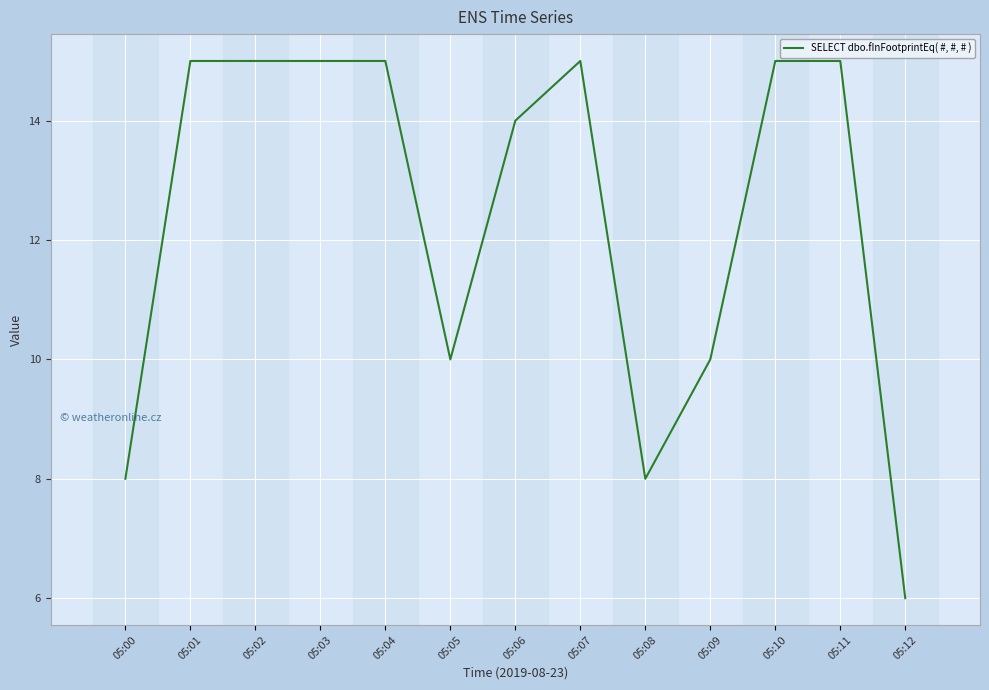

How many lines are shown in the chart?

1